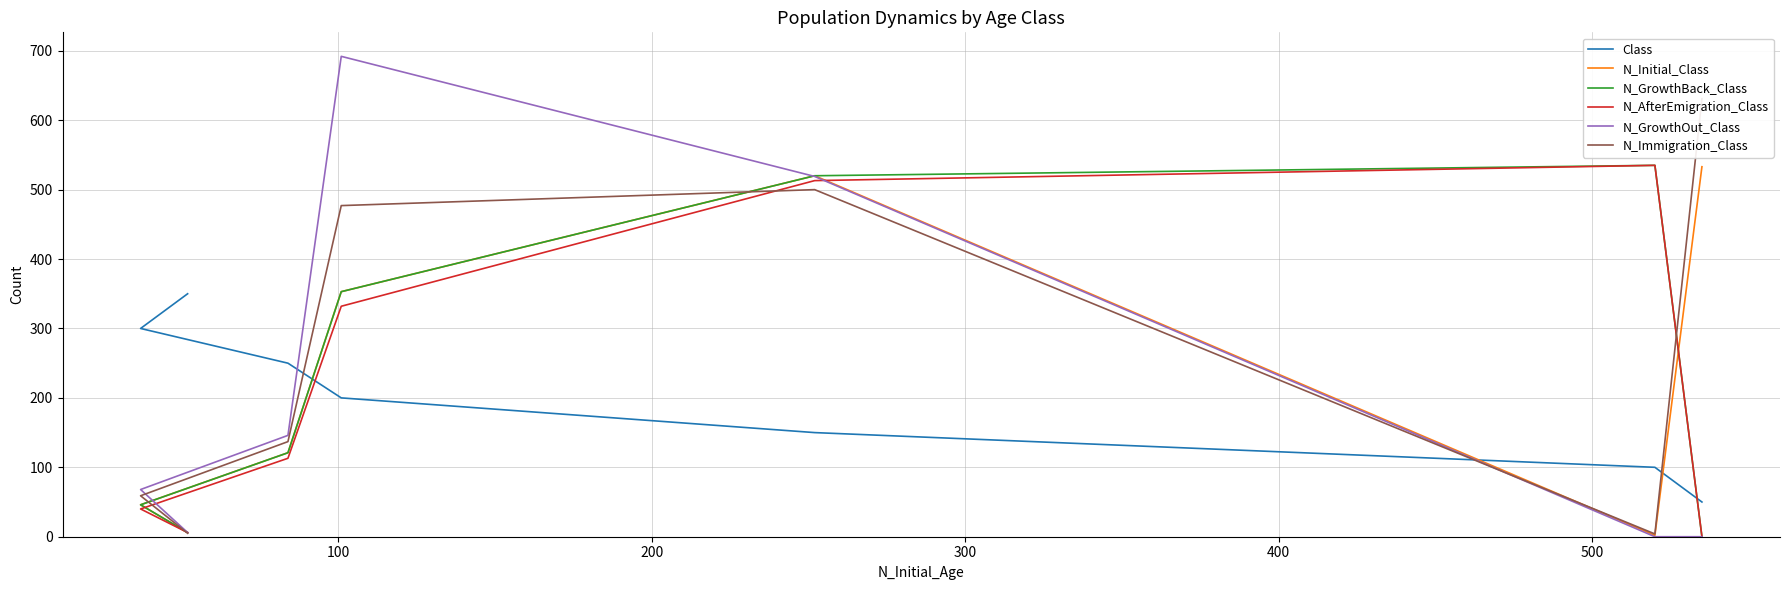

What is the difference between the second highest and second lowest values in the N_GrowthOut_Class series?

519